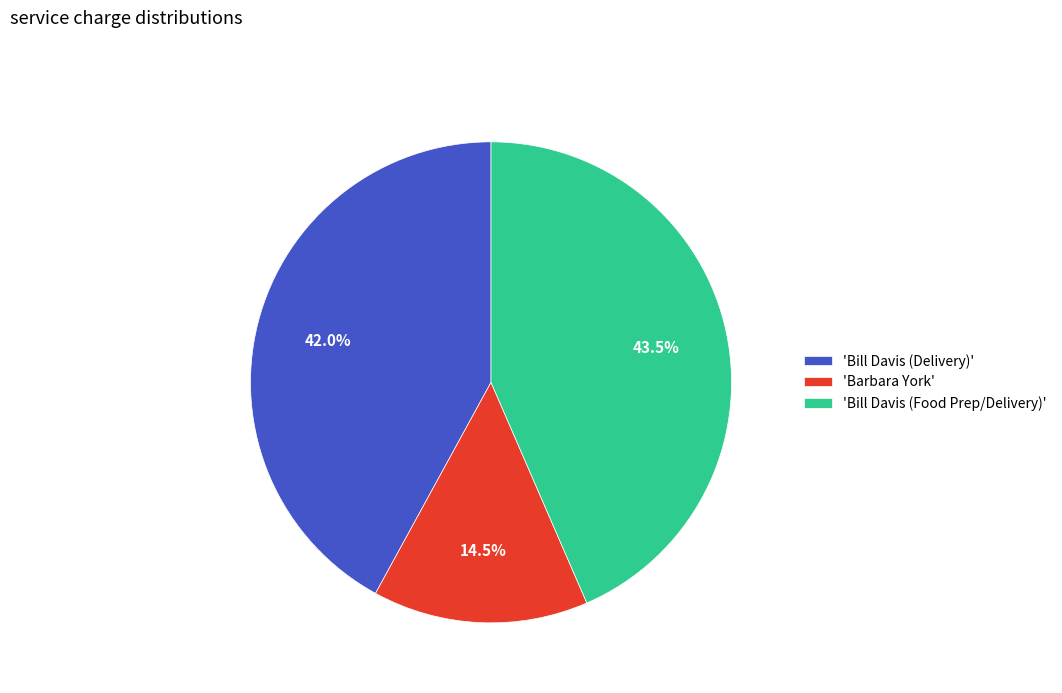

Approximately how many times larger is the value at 'Barbara York' compared to 'Bill Davis (Food Prep/Delivery)'?

0.3